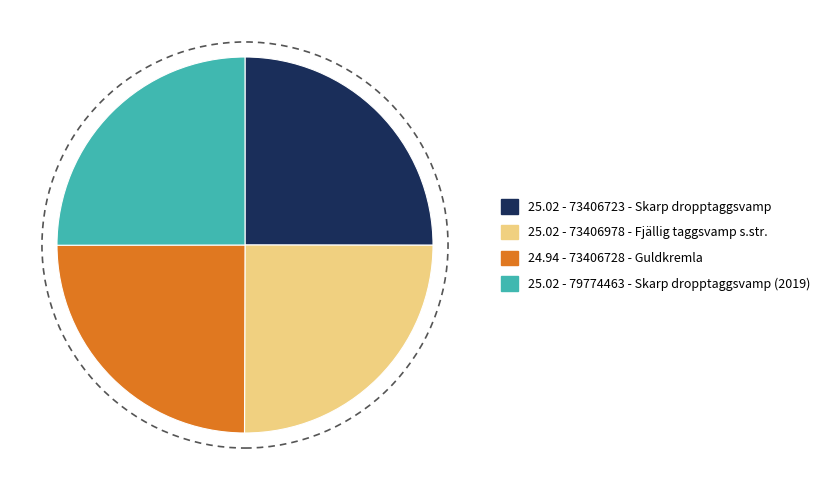

How many segments does this pie chart have?

4